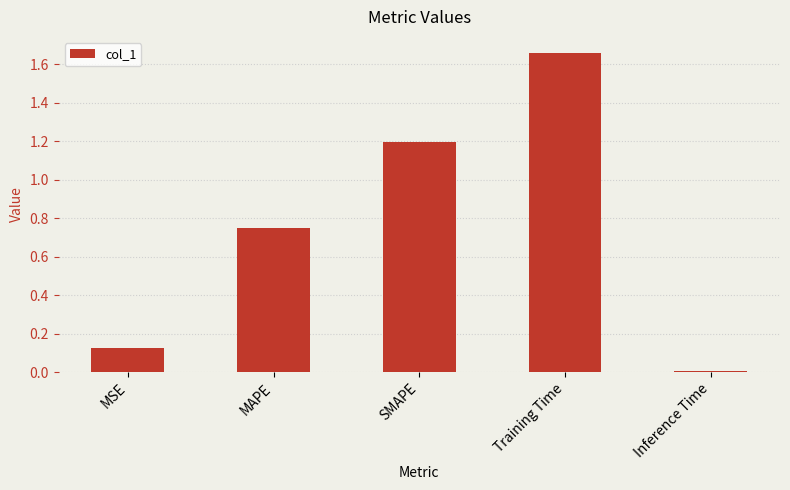

List the labels in order of value, largest first.

Training Time, SMAPE, MAPE, MSE, Inference Time